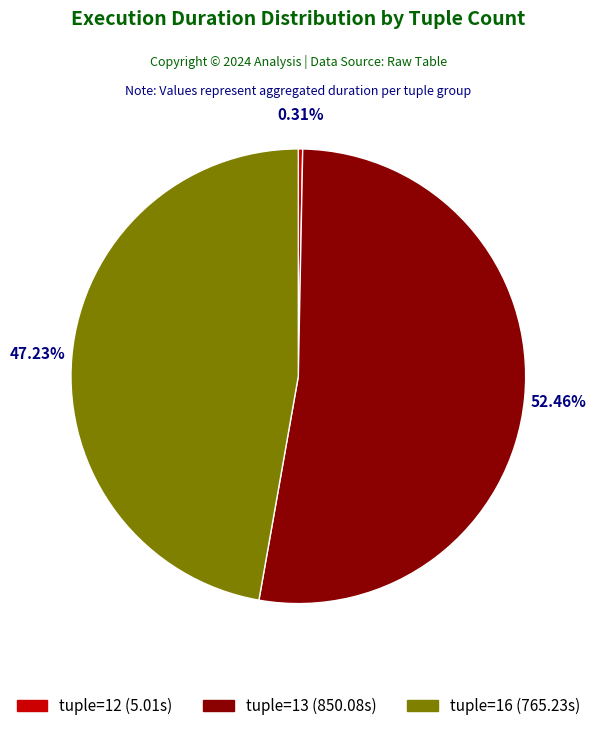

Does any single category account for the majority?

Yes